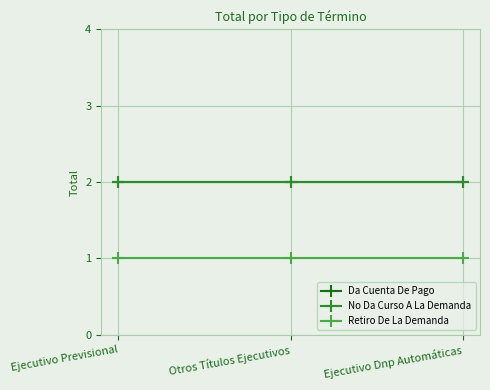

At which category does the chart reach its minimum across all series?

Ejecutivo Previsional